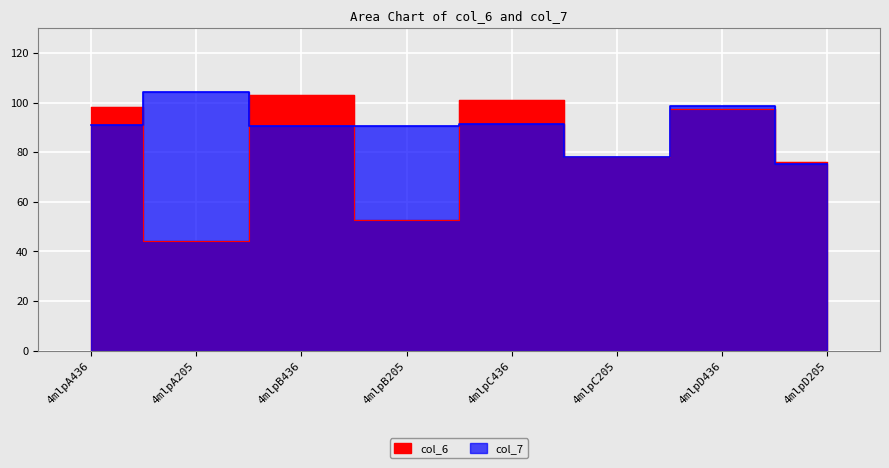

List the series in order of their peak value, highest first.

col_7, col_6